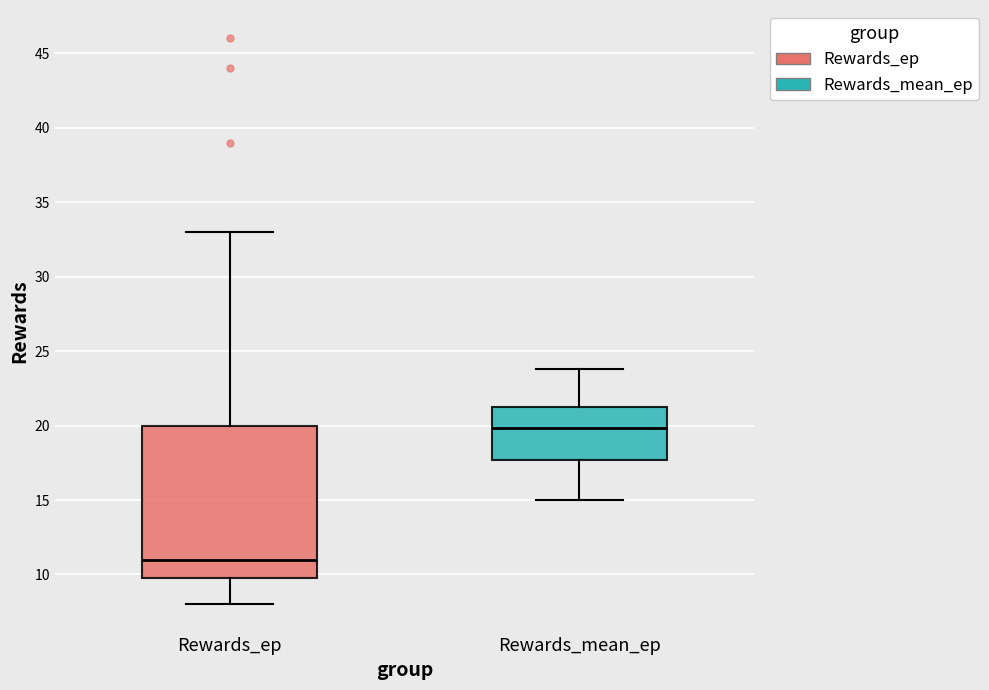

Where does the lower whisker of the box for Rewards_ep end on the y-axis? The values are not printed on the chart, so give them approximately, as read against the axis.

8.0